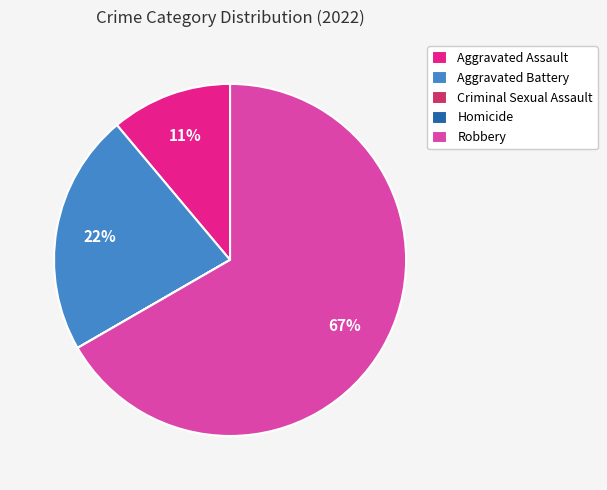

Which slice is the largest?

Robbery